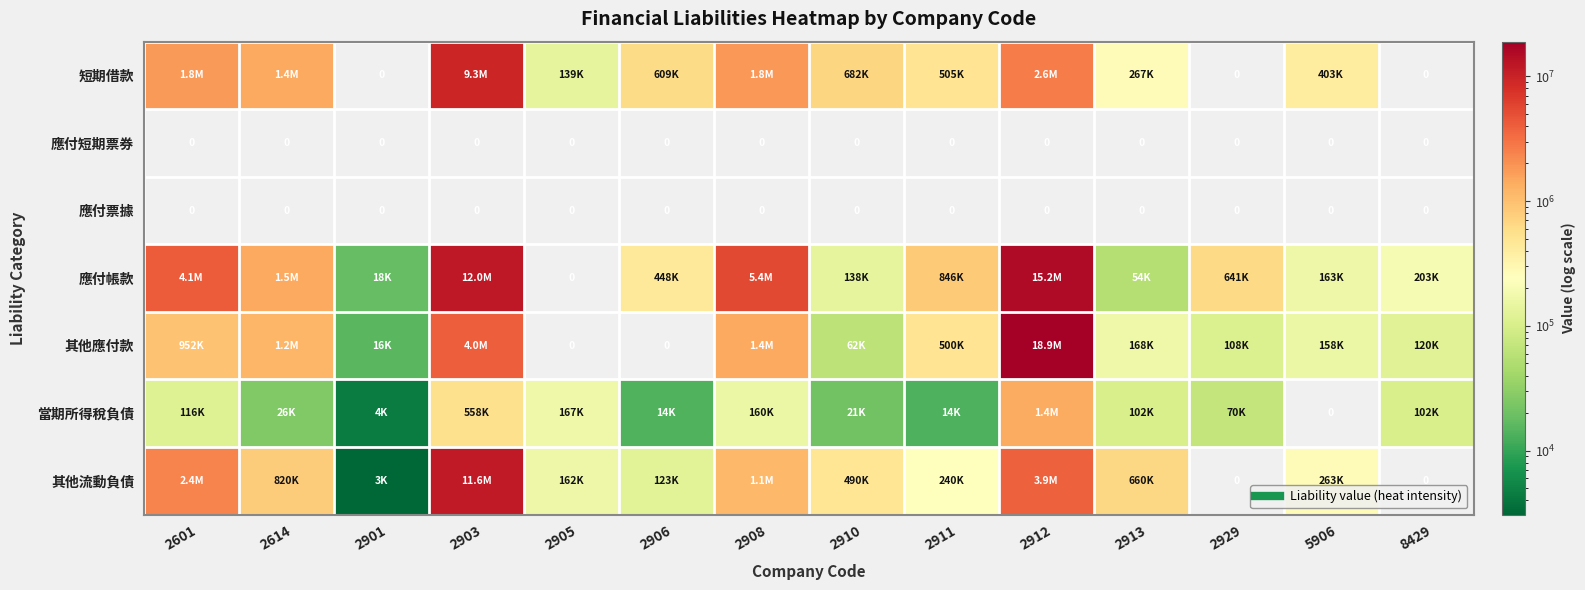

Where does the 短期借款 series first go above 609467?

2601